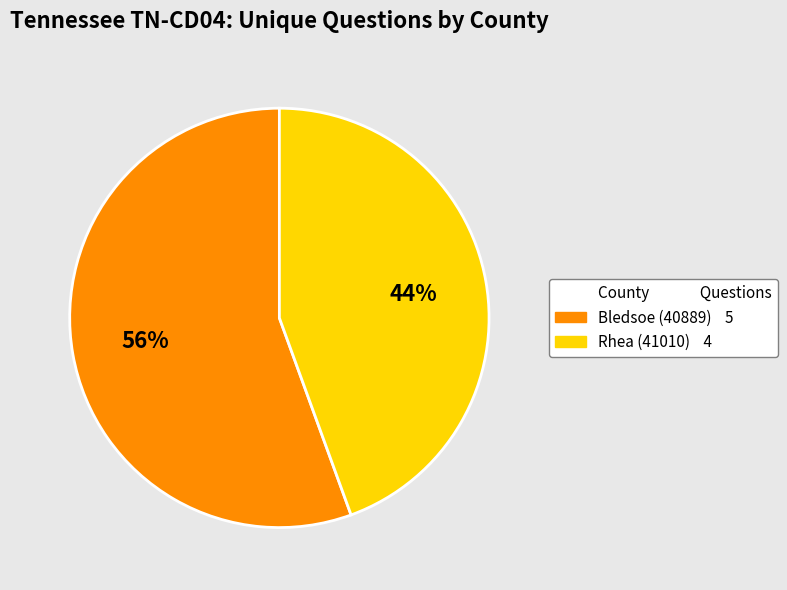

Is there a majority slice in this chart?

Yes